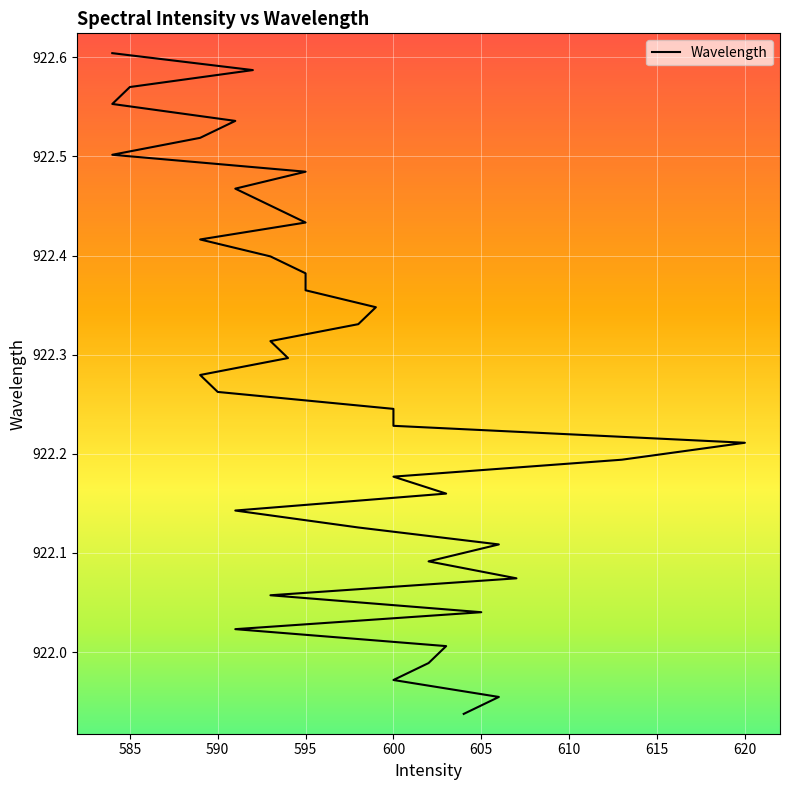

The chart shows a value of 614.9 at 599. True or false?

False